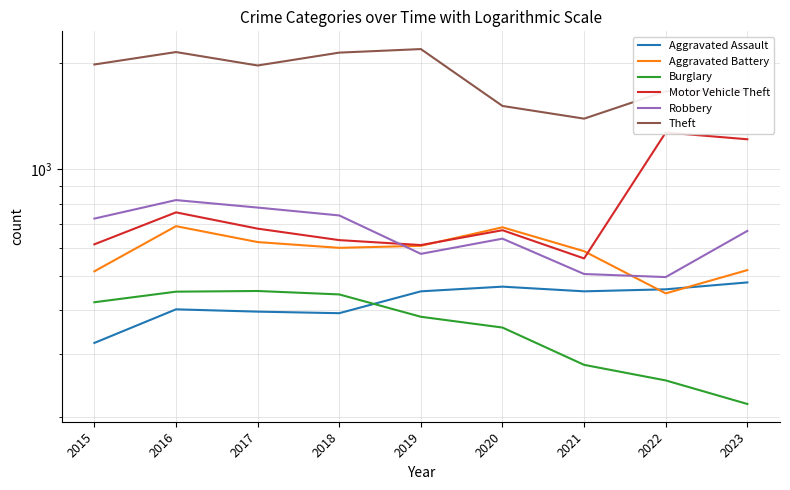

Rank the series by their maximum value, from lowest to highest.

Burglary, Aggravated Assault, Aggravated Battery, Robbery, Motor Vehicle Theft, Theft